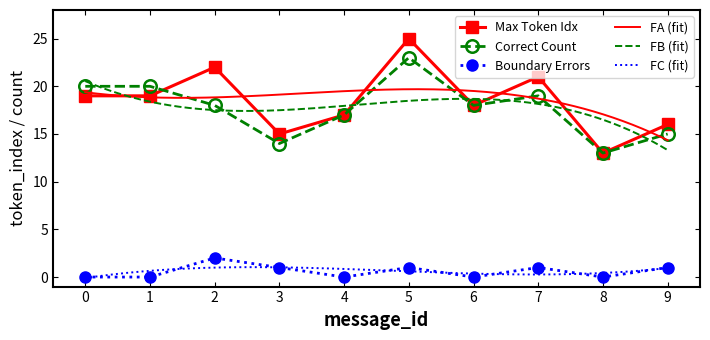

What is the value of the Max Token Idx point at the 10th from the left?

16